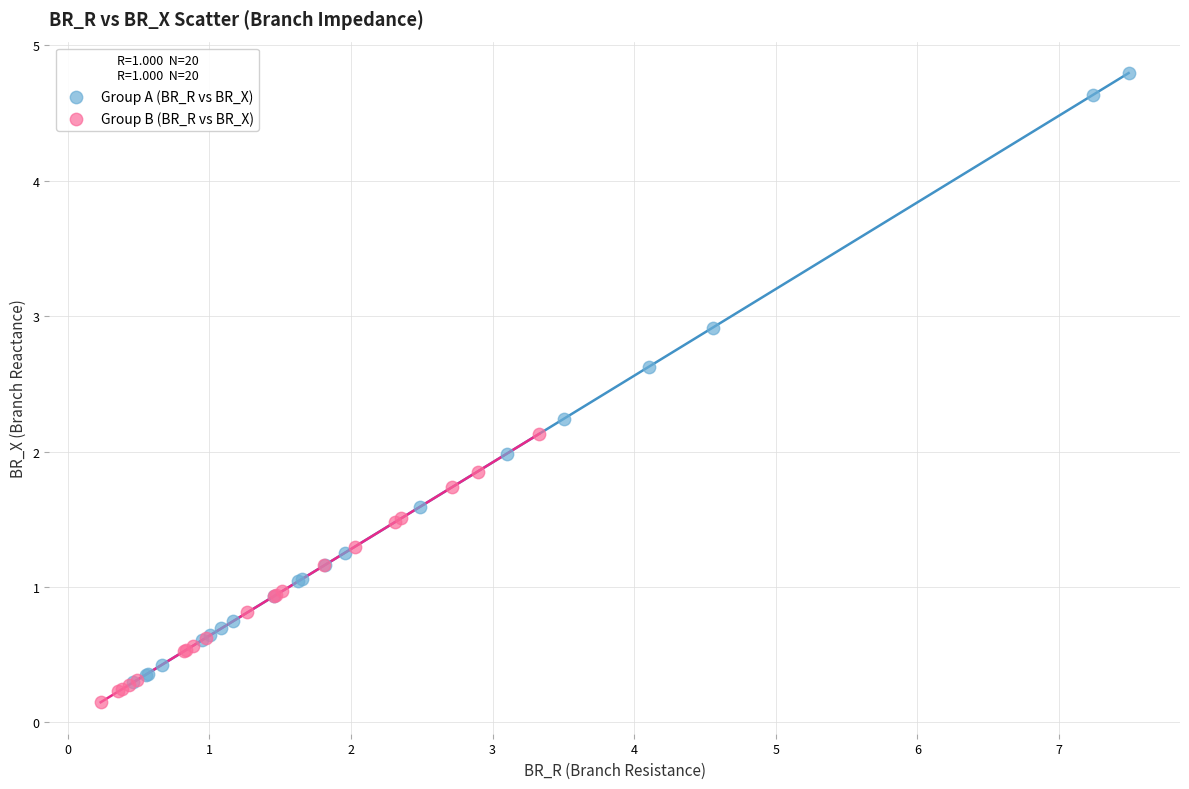

Which series reaches the maximum Y coordinate?

Group A (BR_R vs BR_X)